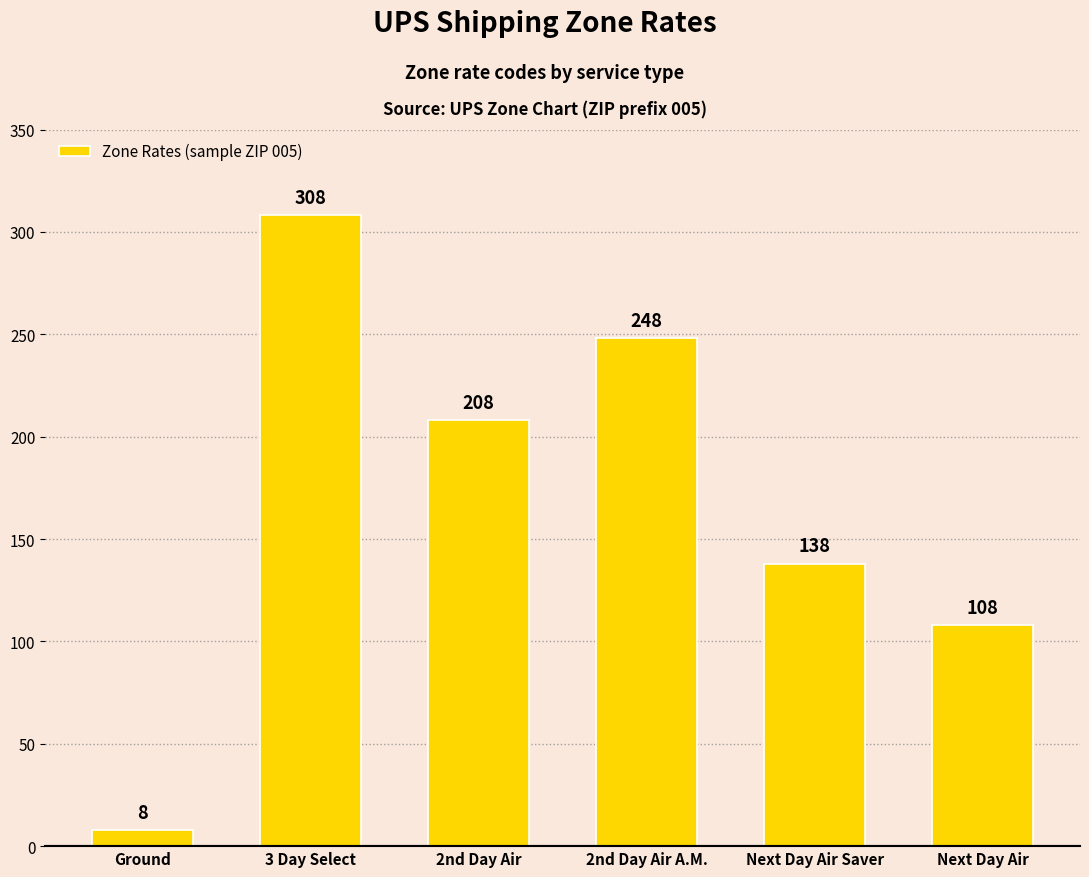

Where does the data first go above 208?

3 Day Select